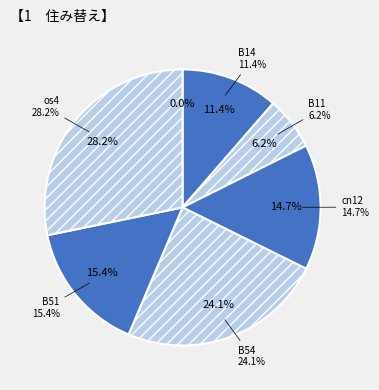

Between cn12 and B14, which is larger?

cn12